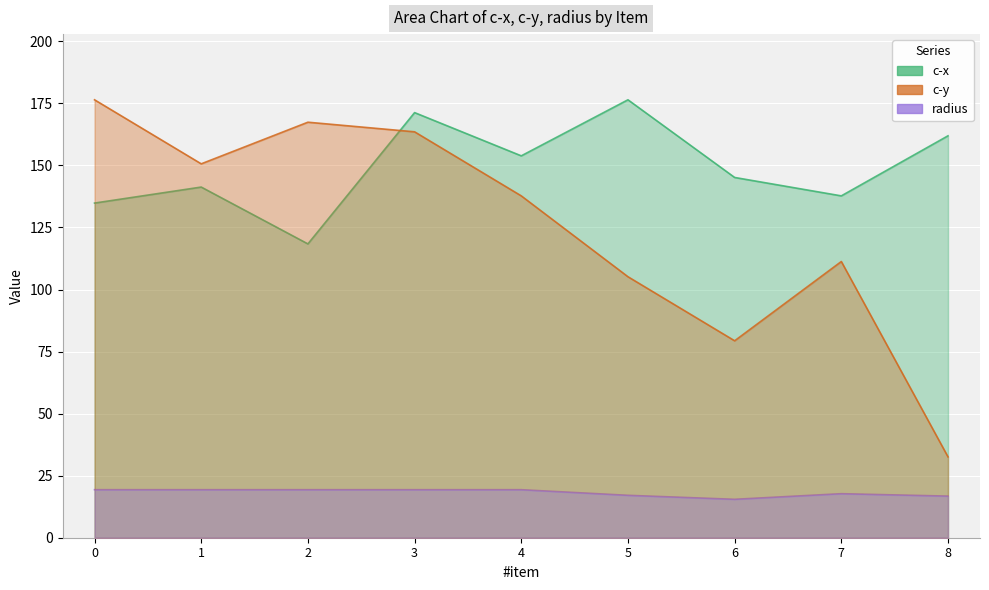

What is the value of the radius point at the 9th from the left?

16.8